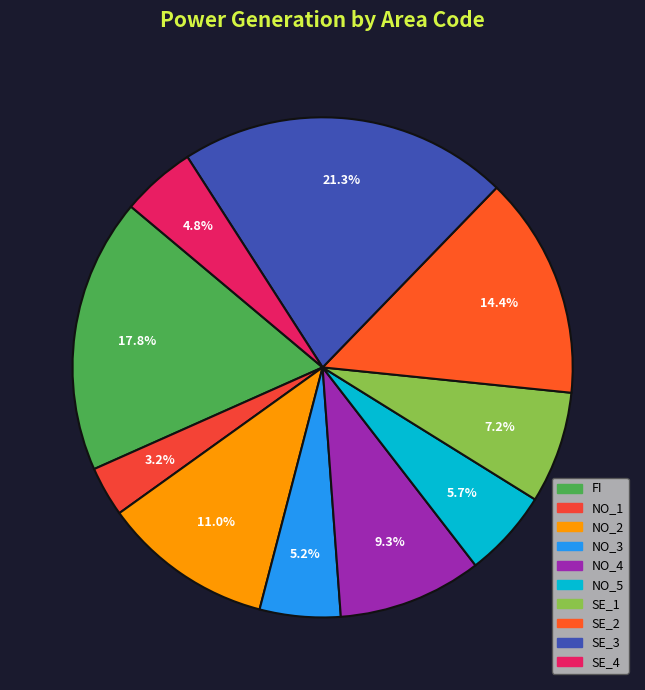

Approximately how many times larger is the value at NO_2 compared to NO_3?

2.1